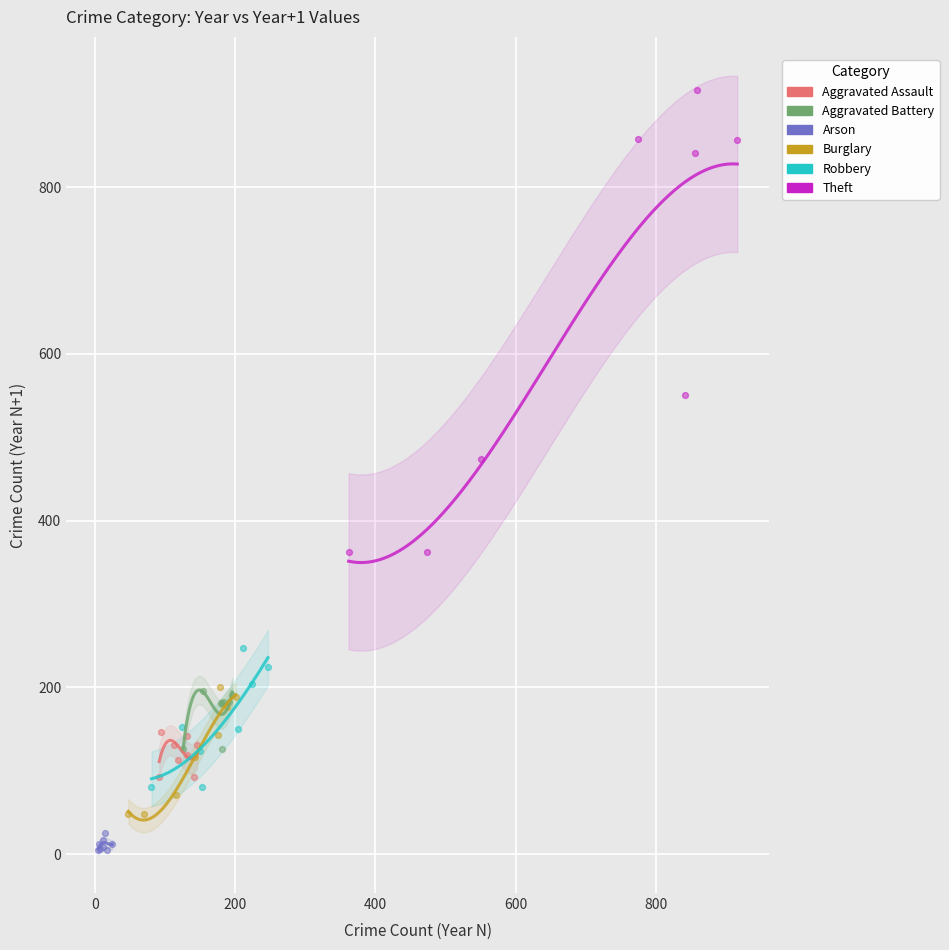

Which series has the largest Y range (max minus min)?

Theft